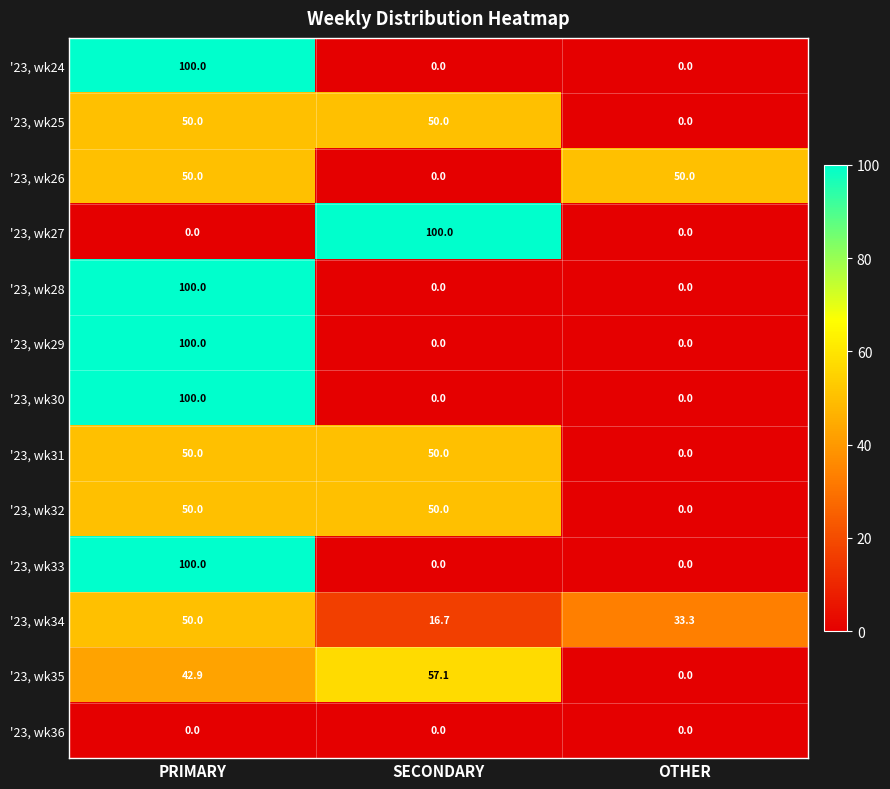

What is the spread (max minus min) of values at PRIMARY?

100.0